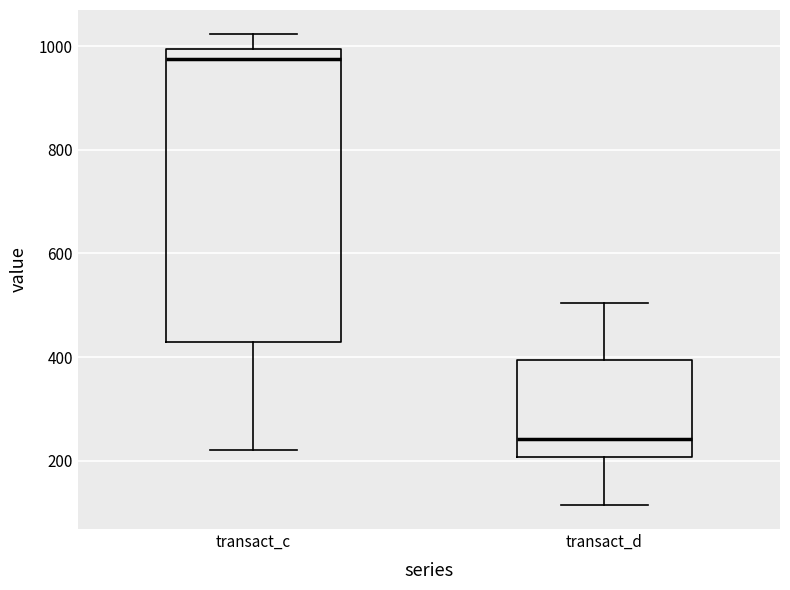

Reading left to right, transcribe this box plot: for each box, give where its median line is, the range the box spans, and where its two whiskers end, as read against the y-axis. The values are not printed on the chart, so give them approximately, as read against the axis.

transact_c: median 980, box 440 to 1000, whiskers 220 to 1020
transact_d: median 240, box 200 to 400, whiskers 120 to 500